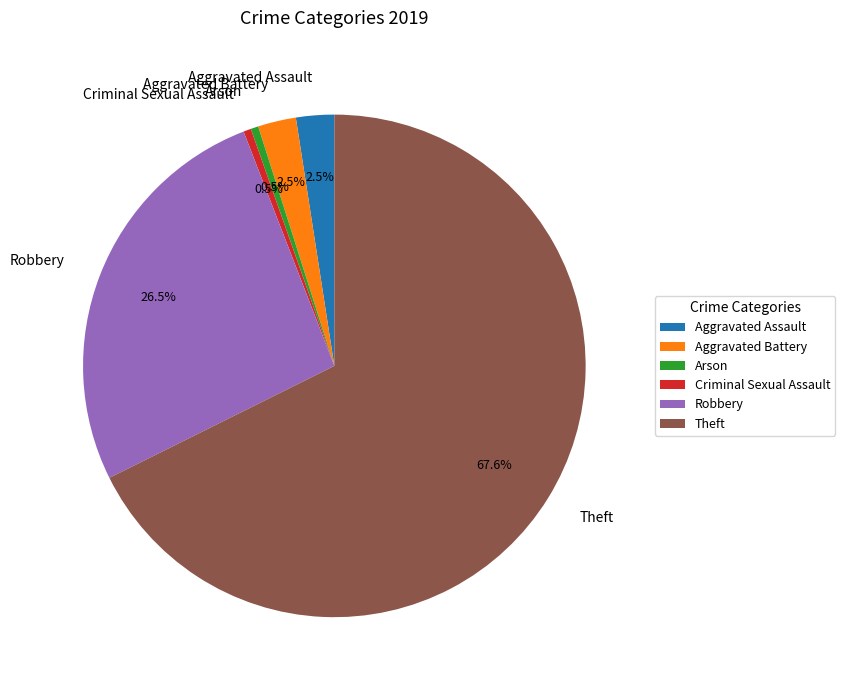

Is it true that Aggravated Assault is 8% of the pie?

False